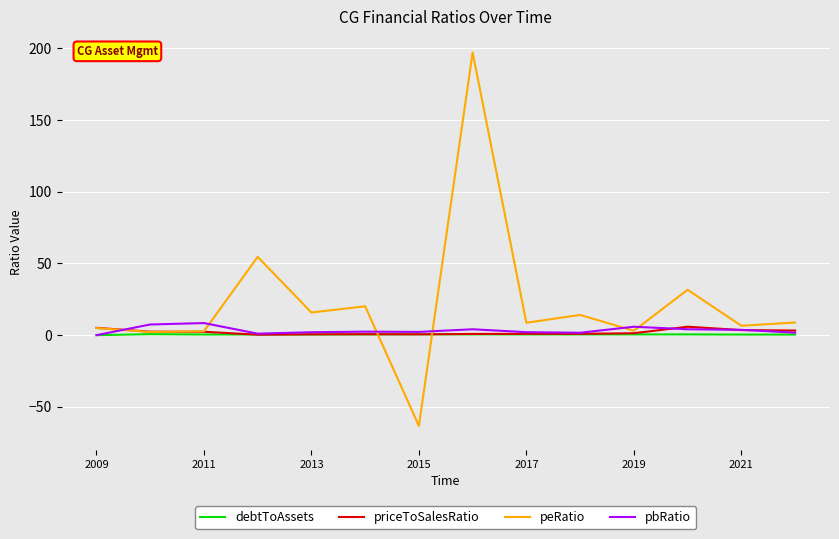

What is the smallest value displayed?

-63.3